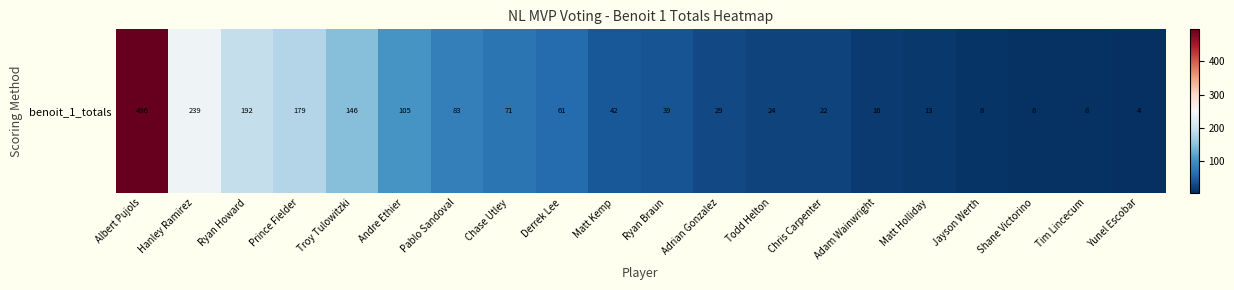

What is the difference between the maximum and minimum values?

491.5